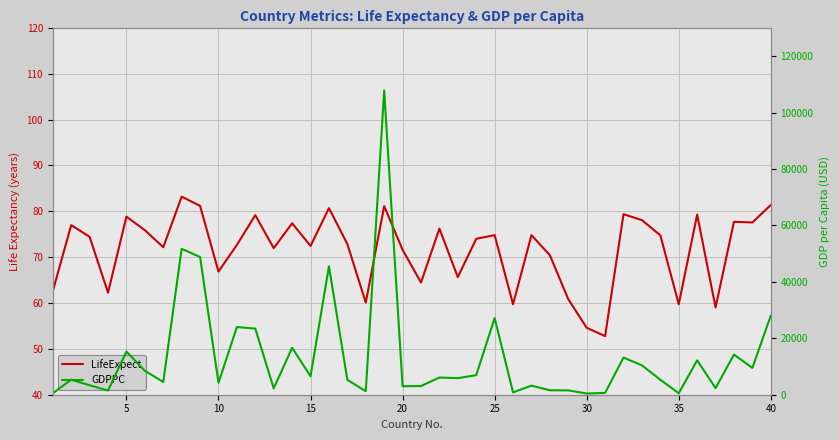

What is the minimum value for LifeExpect?

52.8